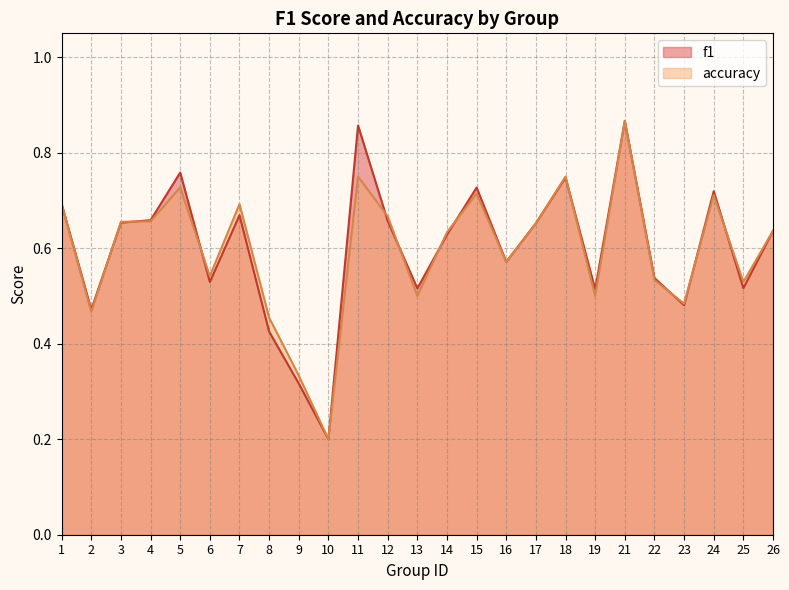

Where is the first local maximum for accuracy?

5